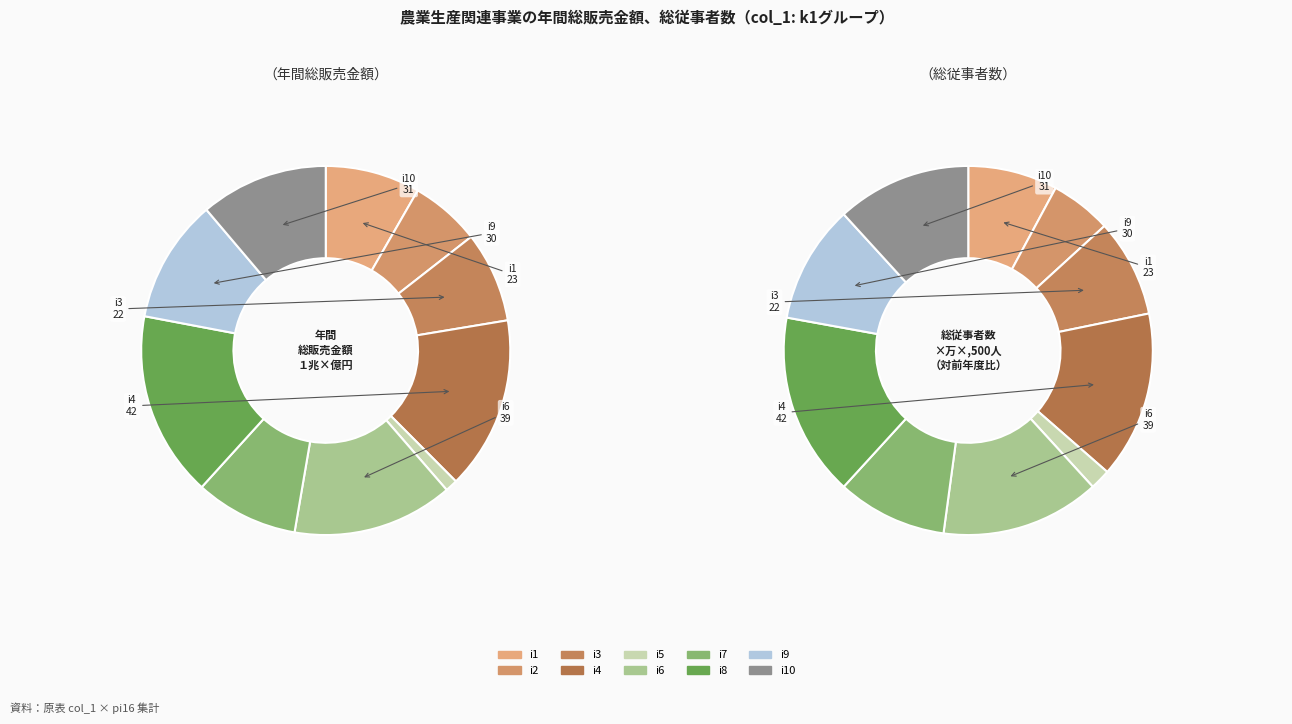

How many slices are in this pie chart?

10